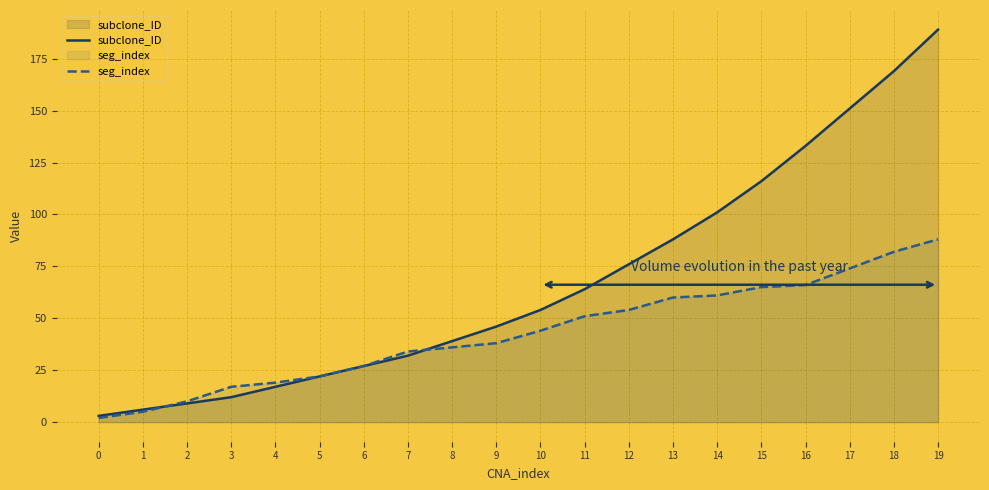

True or false: subclone_ID has more than 2 points higher than both neighbors.

False